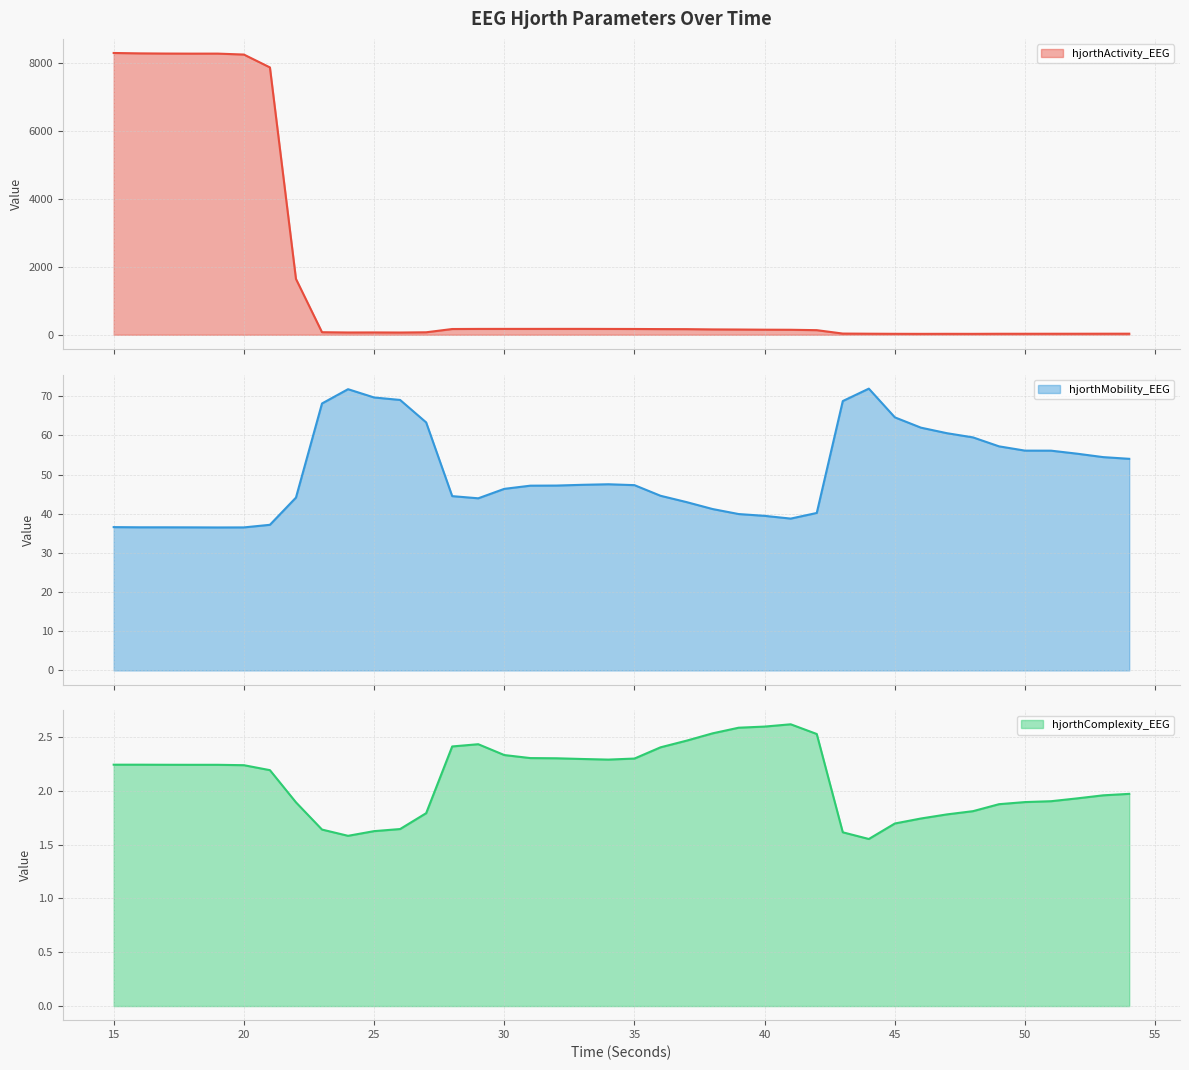

What is the value of the hjorthMobility_EEG point at the 36th from the left?

56.1